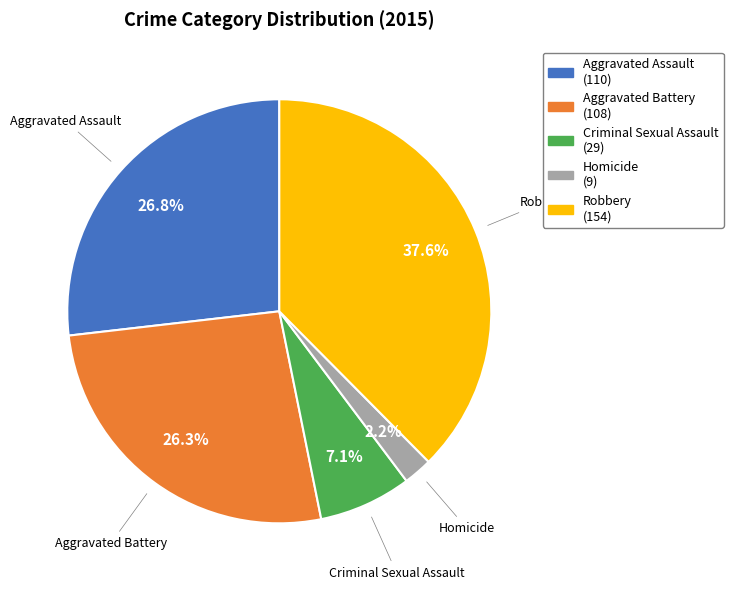

Does Homicide represent more than half of the total?

No